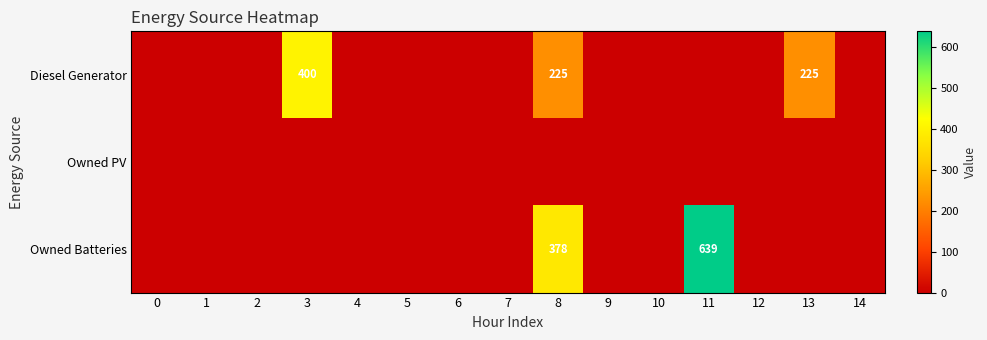

The value of Diesel Generator at 8 is 104. True or false?

False